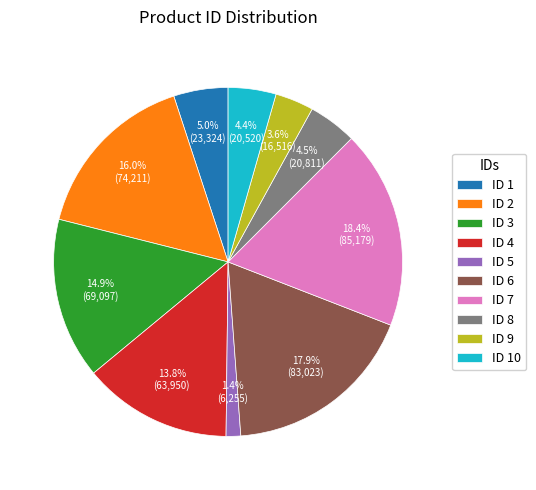

Is there any slice that represents more than half of the pie?

No